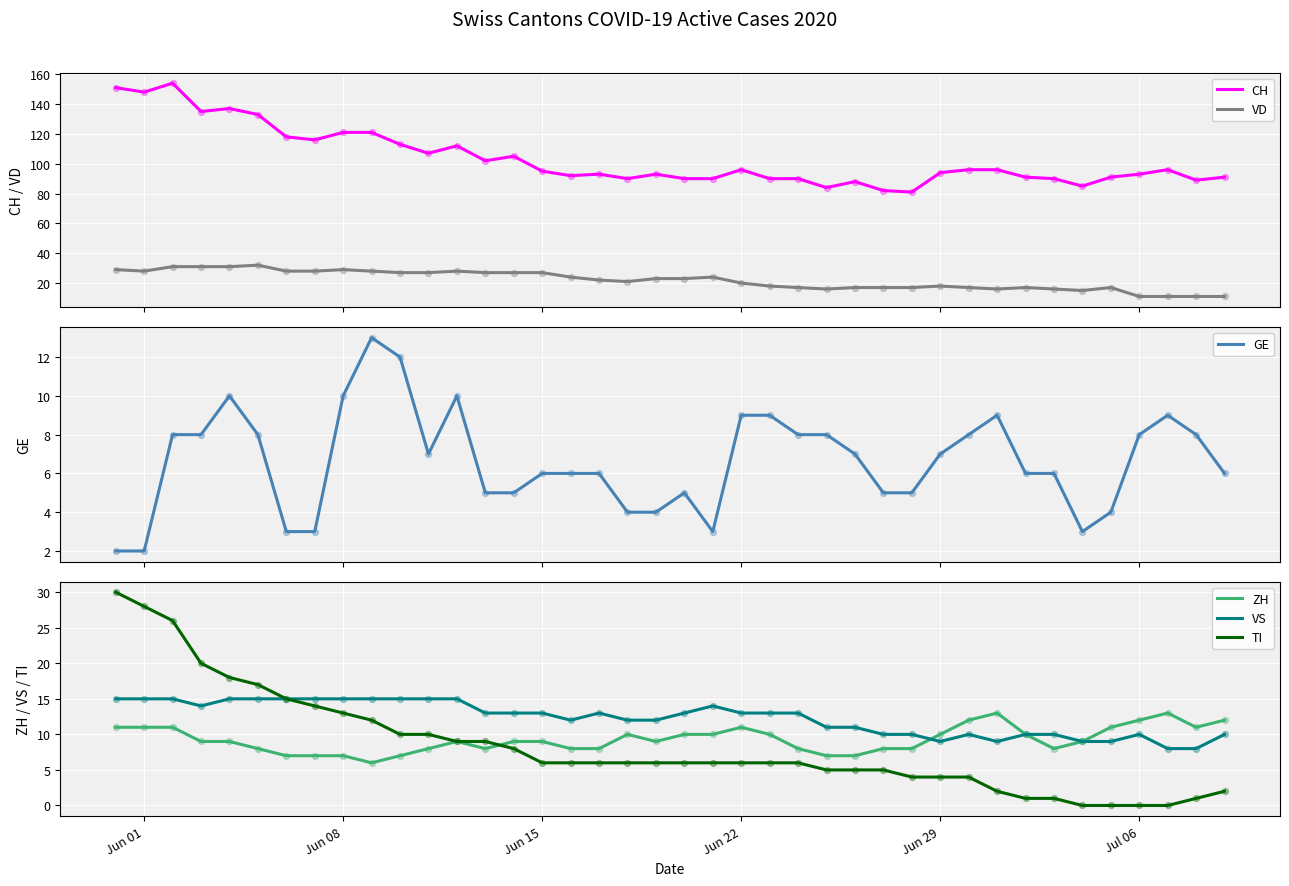

What is the maximum value for VD?

32